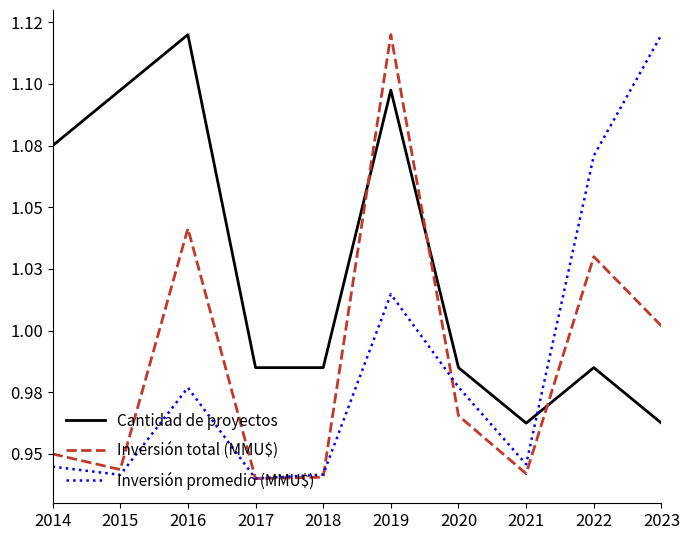

Is the value of Inversión total (MMU$) at 2023 greater than the value of Inversión promedio (MMU$) at 2017?

Yes